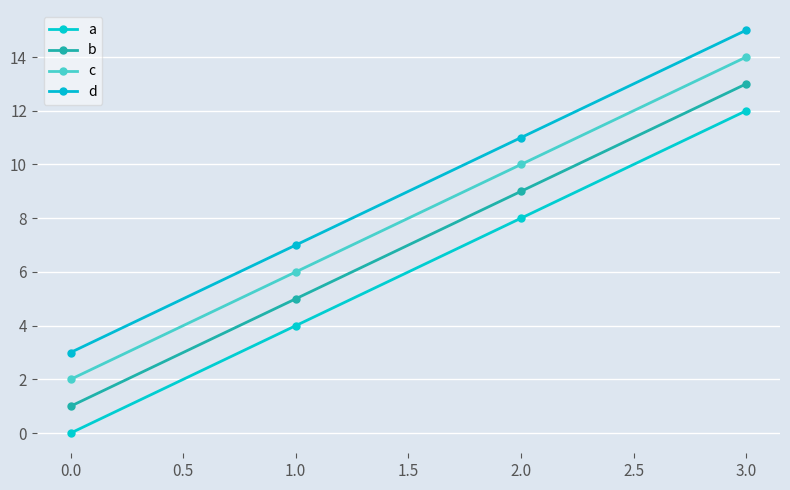

What is the label of the 2nd point from the right?

2.0